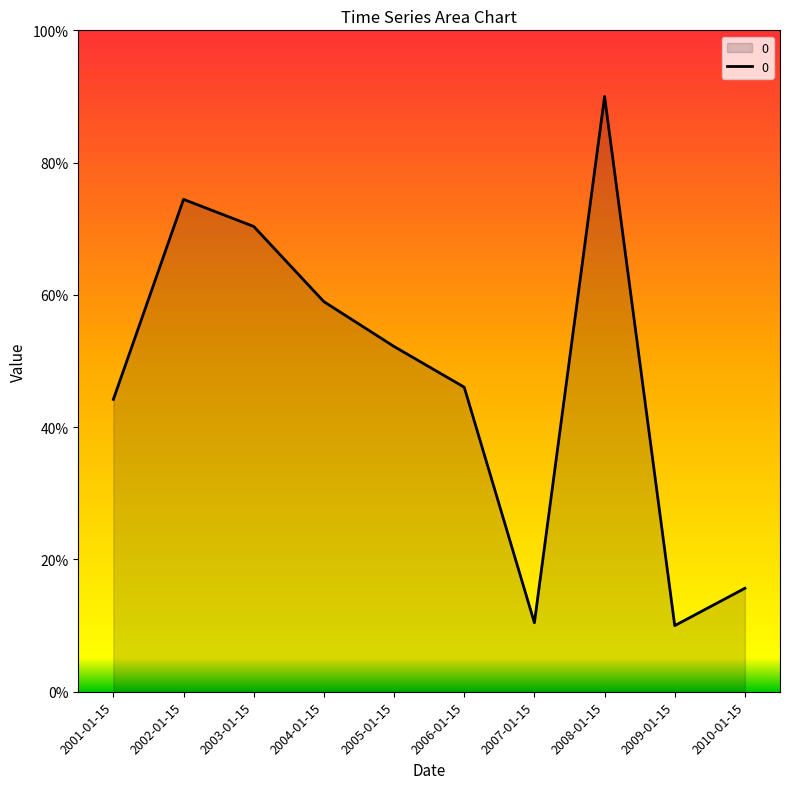

The value at 2010-01-15 is 22.3. True or false?

False